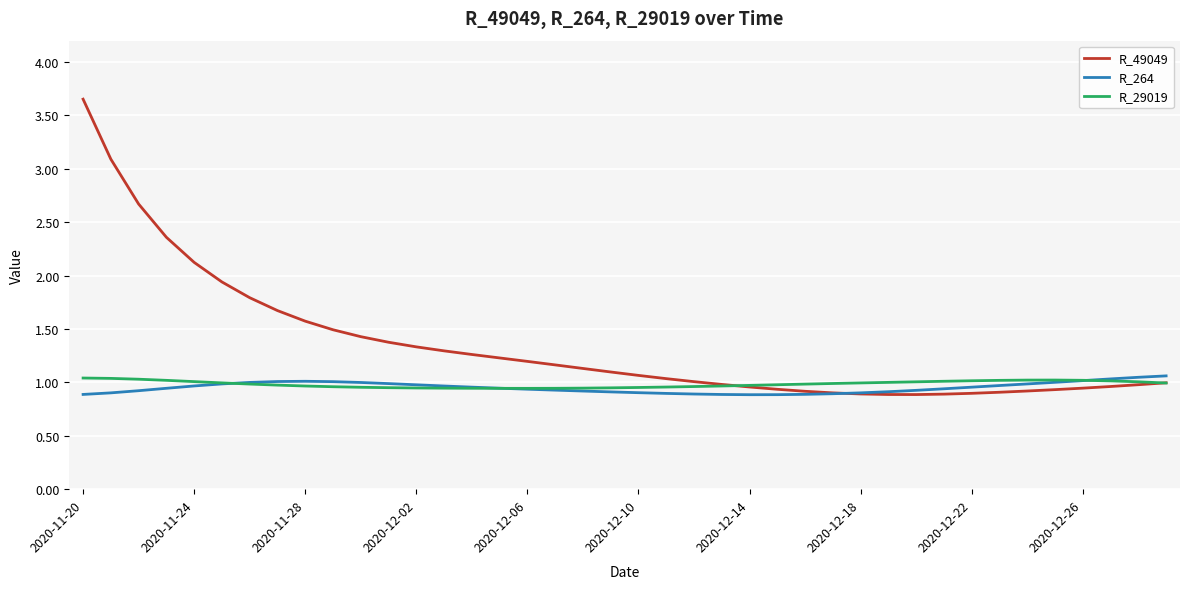

What is the difference between the second highest and second lowest values in the R_29019 series?

0.1